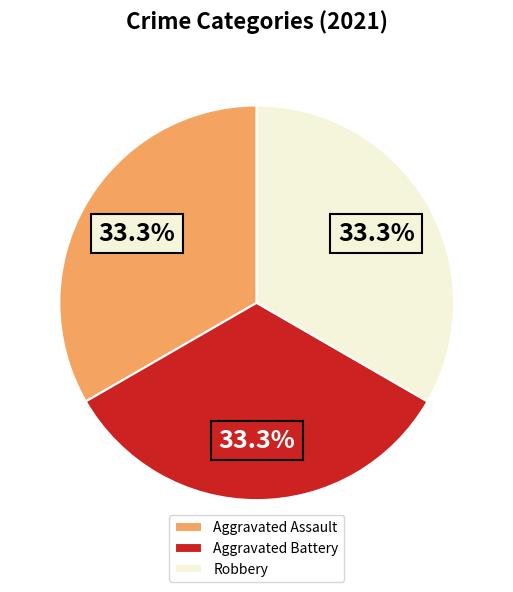

To the nearest percent, what is the difference between the largest and smallest slice percentages?

0%